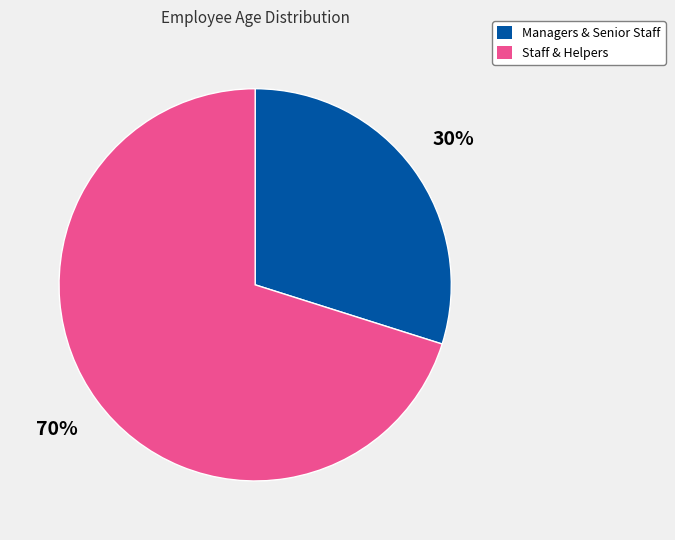

Is there a majority slice in this chart?

Yes